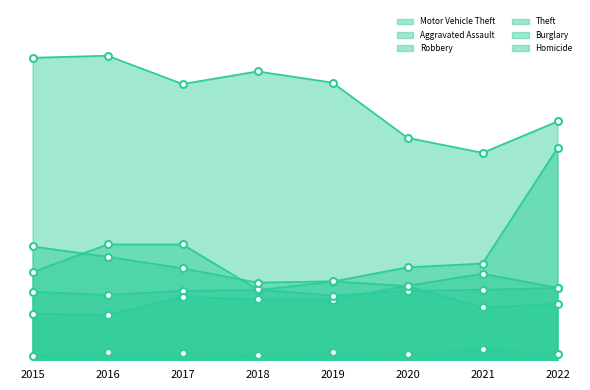

What is the difference between the maximum and minimum values in the Burglary series?

179